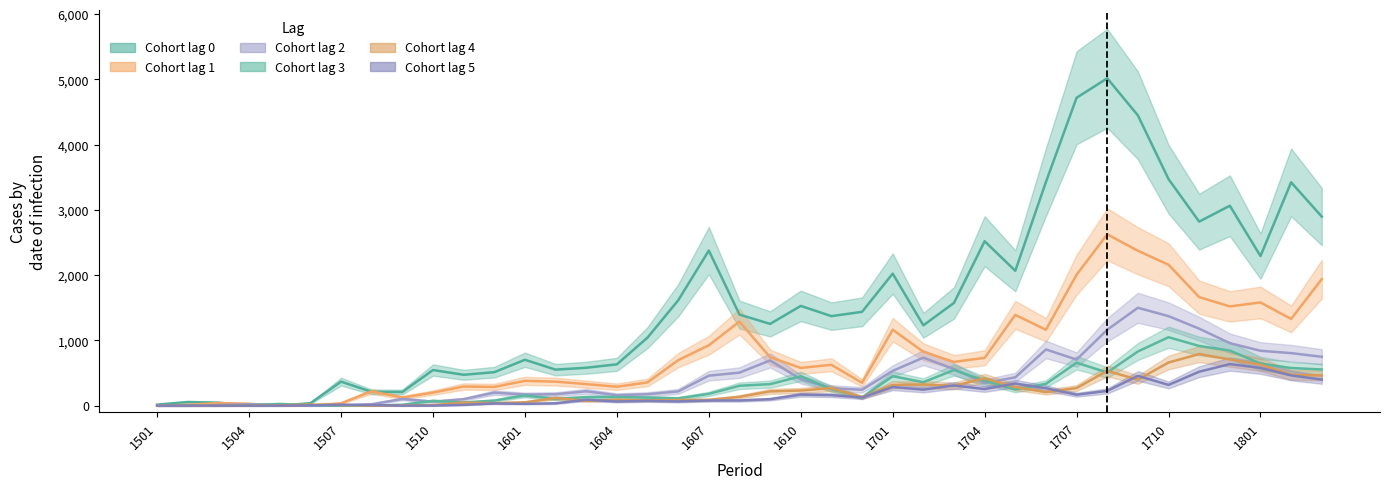

What are all the series names shown in the legend?

0, 1, 2, 3, 4, 5